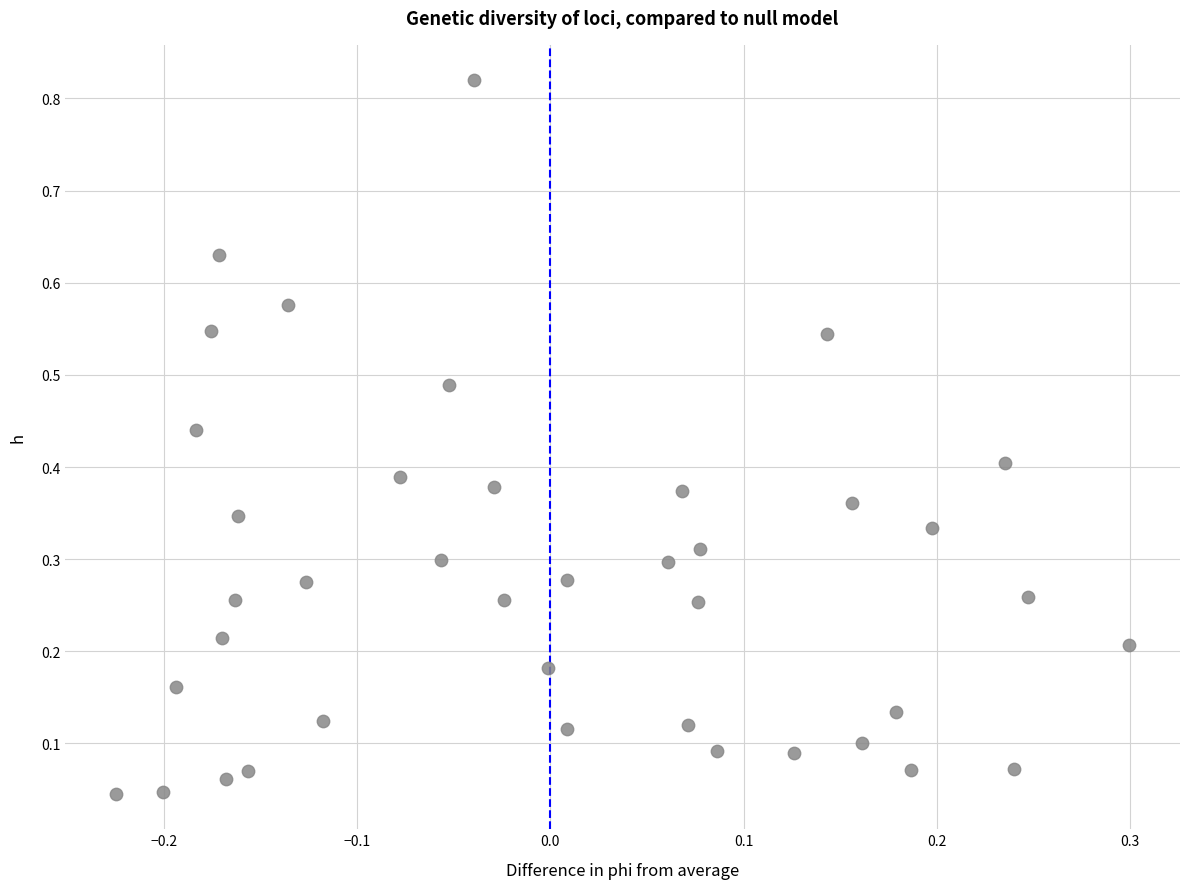

How many points are shown in the scatter plot?

40